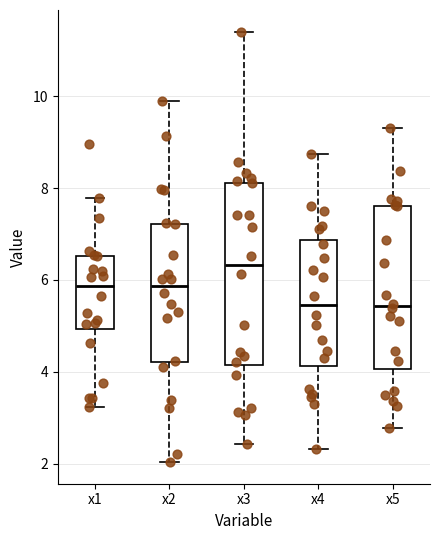

Which box's median line is the highest?

x3